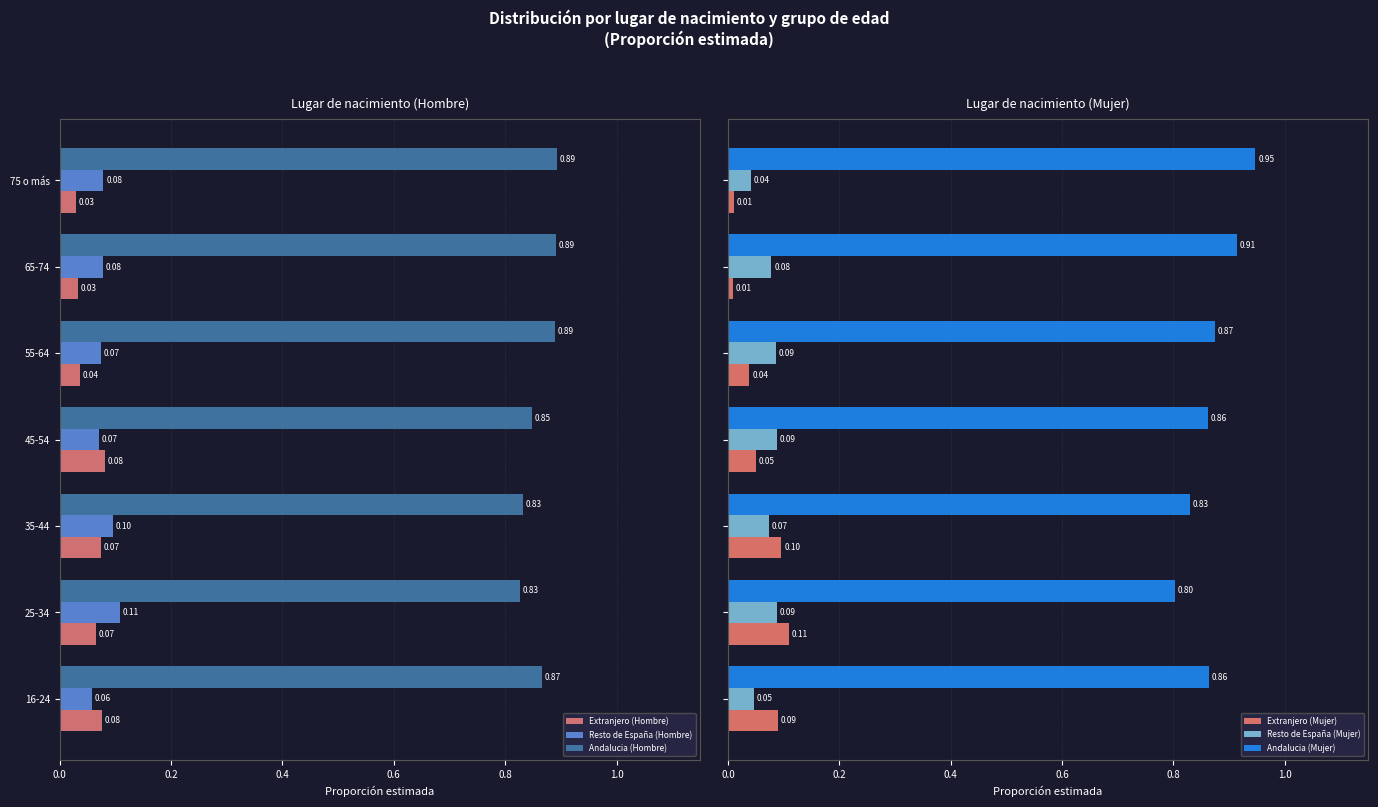

What is the difference between the second highest and minimum values in the Andalucia (Mujer) series?

0.1